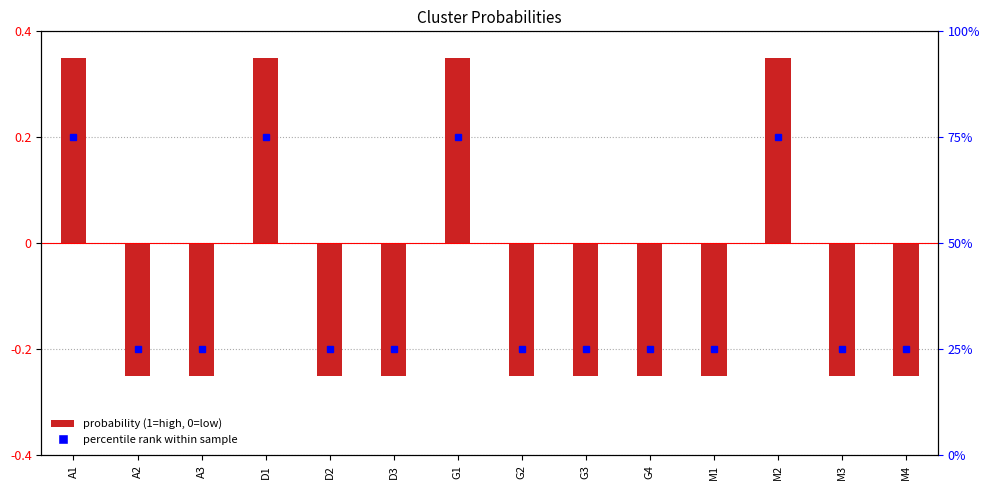

Where is the data nearest to the value 0?

A2